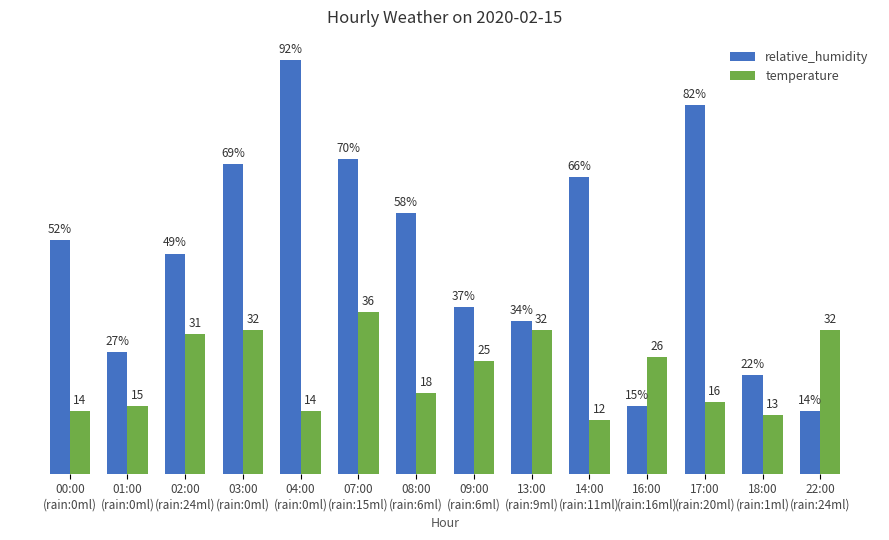

Which series has the widest spread of values?

relative_humidity